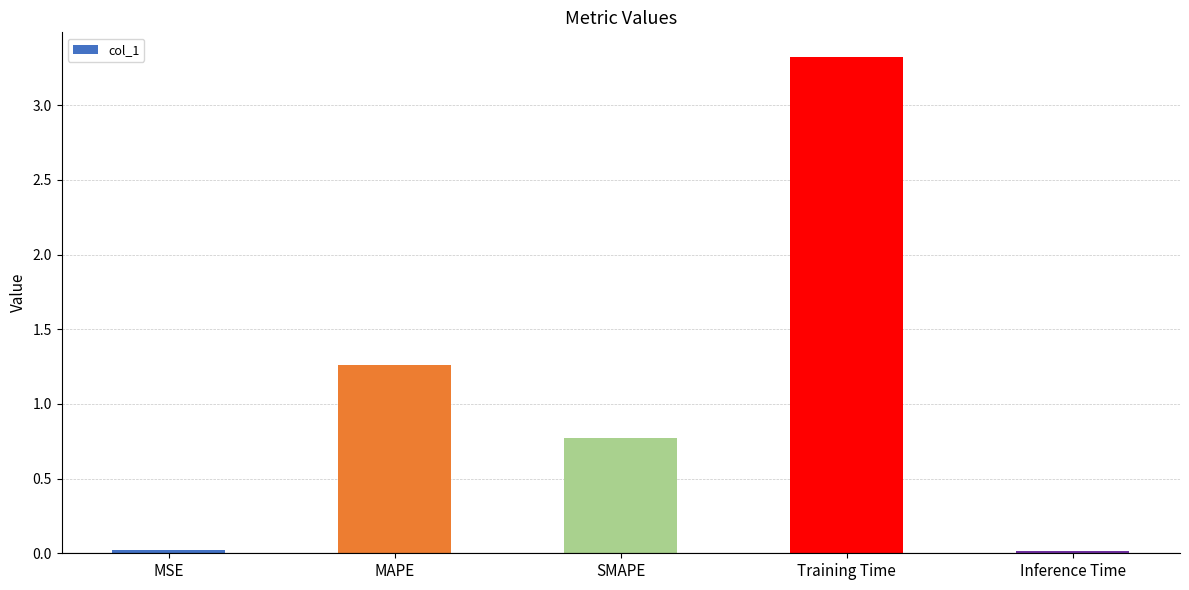

The value at MAPE is 2.2. True or false?

False